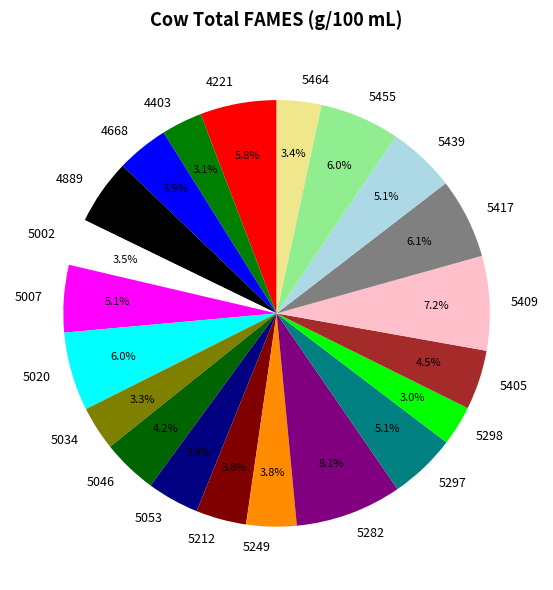

Approximately how many times larger is the value at 5053 compared to 5298?

1.3